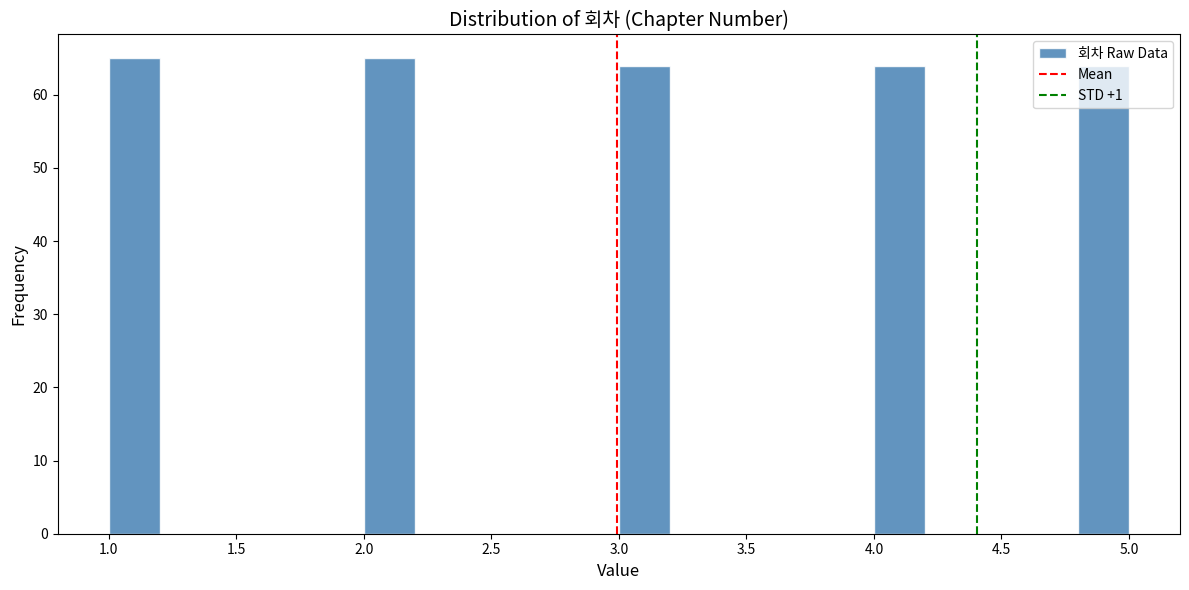

Reading left to right, transcribe this chart: for each bar, give the range it covers on the x-axis and its height. The values are not printed on the chart, so give them approximately, as read against the axis.

1.0 to 1.2: 65
1.2 to 1.4: 0
1.4 to 1.6: 0
1.6 to 1.8: 0
1.8 to 2.0: 0
2.0 to 2.2: 65
2.2 to 2.4: 0
2.4 to 2.6: 0
2.6 to 2.8: 0
2.8 to 3.0: 0
3.0 to 3.2: 64
3.2 to 3.4: 0
3.4 to 3.6: 0
3.6 to 3.8: 0
3.8 to 4.0: 0
4.0 to 4.2: 64
4.2 to 4.4: 0
4.4 to 4.6: 0
4.6 to 4.8: 0
4.8 to 5.0: 64